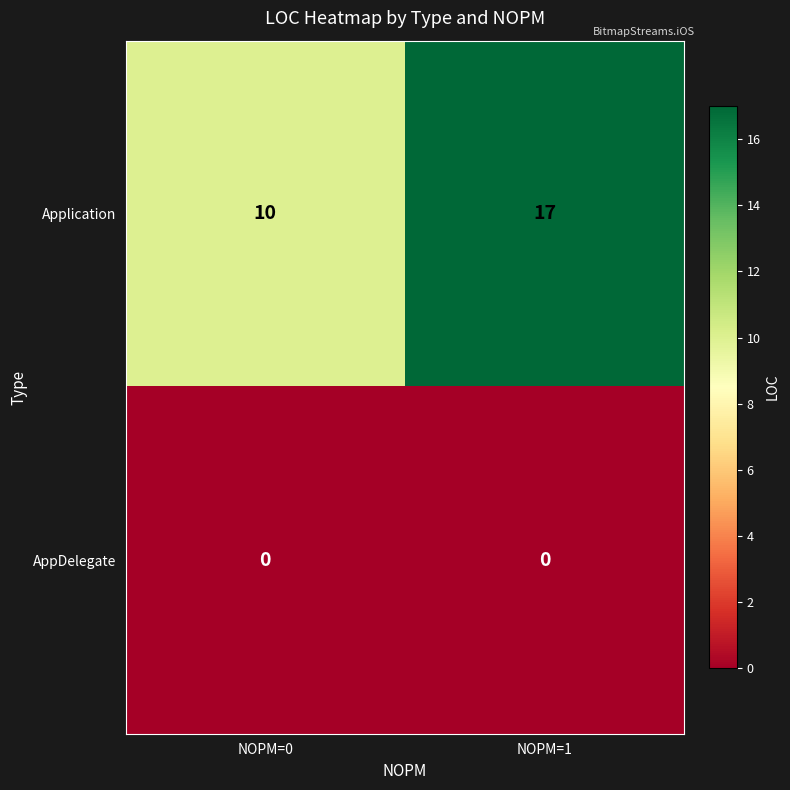

Which series has the largest total across all categories?

Application